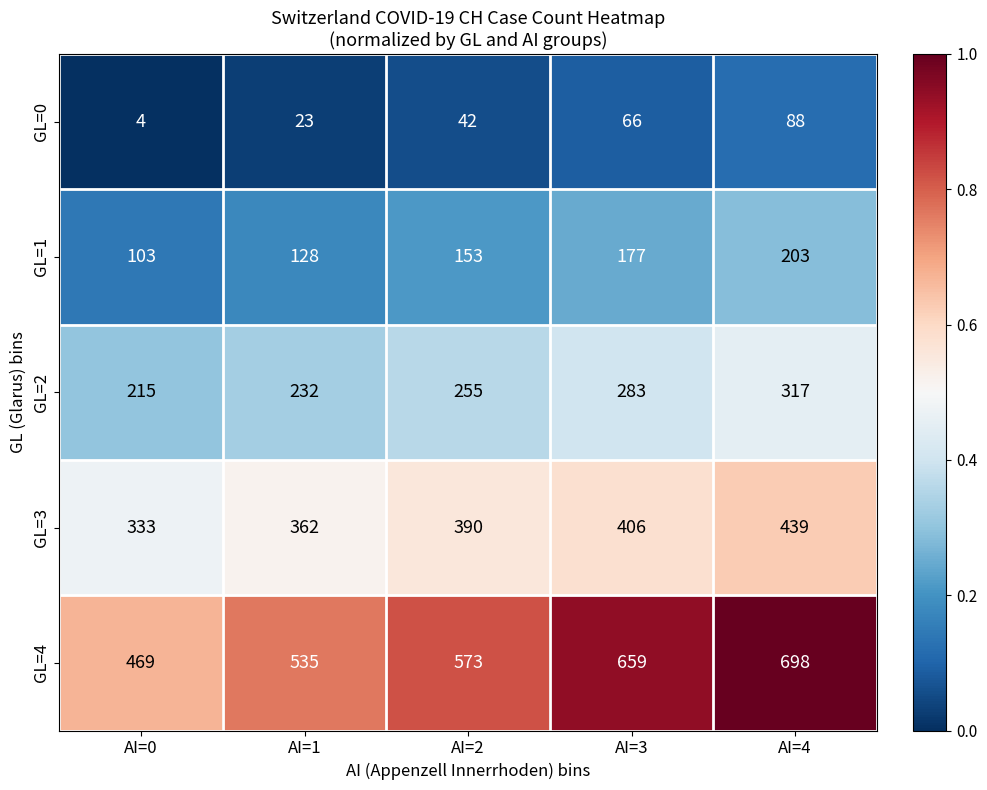

Which series changed the most between AI=1 and AI=4?

GL=4